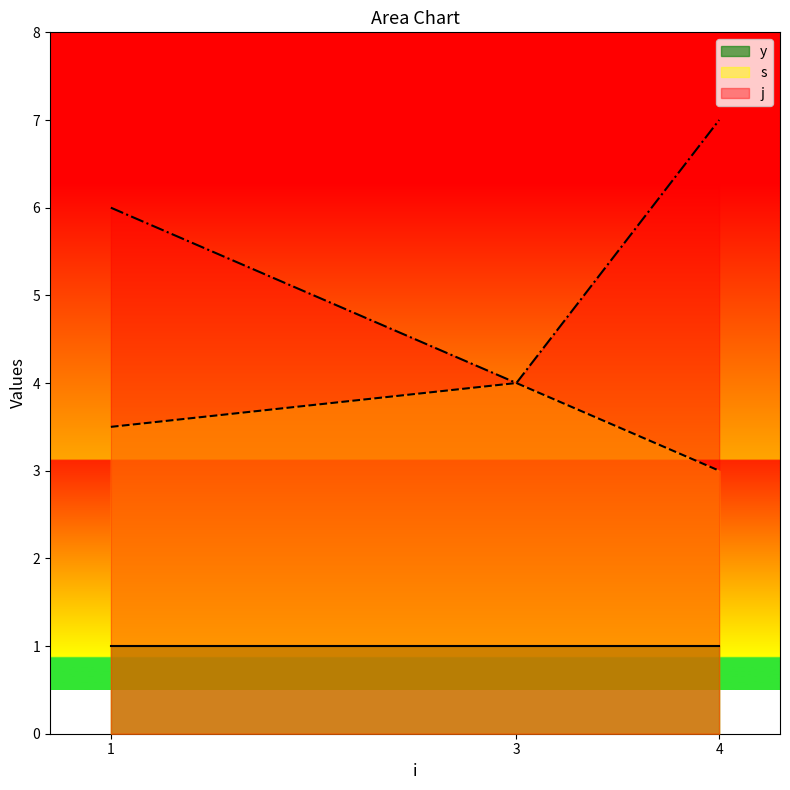

Which series changed the most between 3 and 4?

j